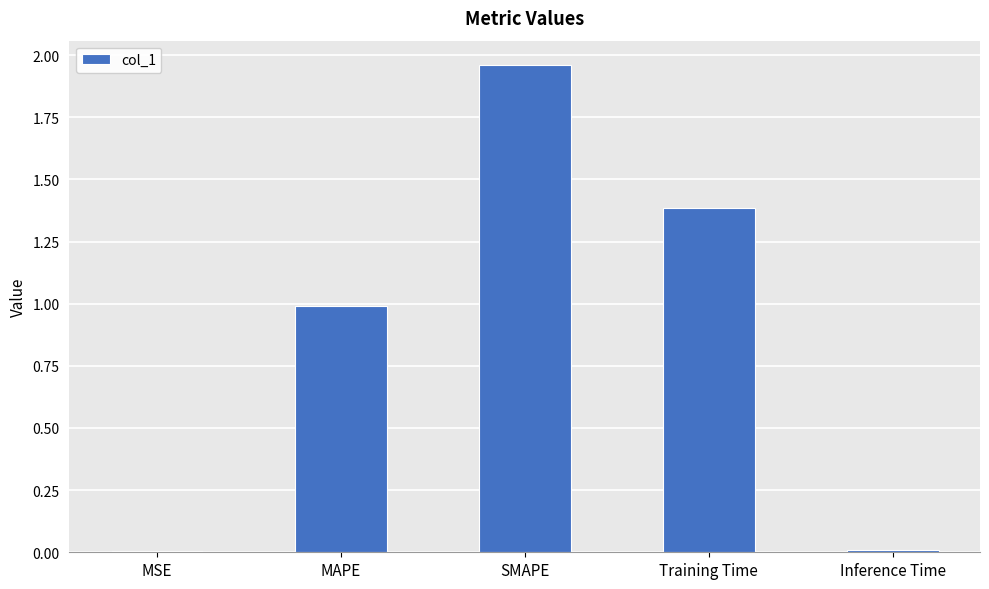

What is the ratio of the value at Training Time to the value at SMAPE?

0.7